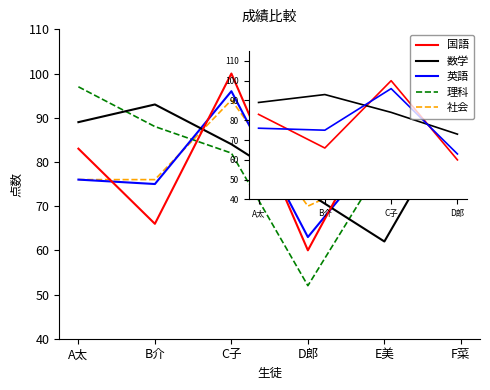

What is the average value of the 英語 series?

81